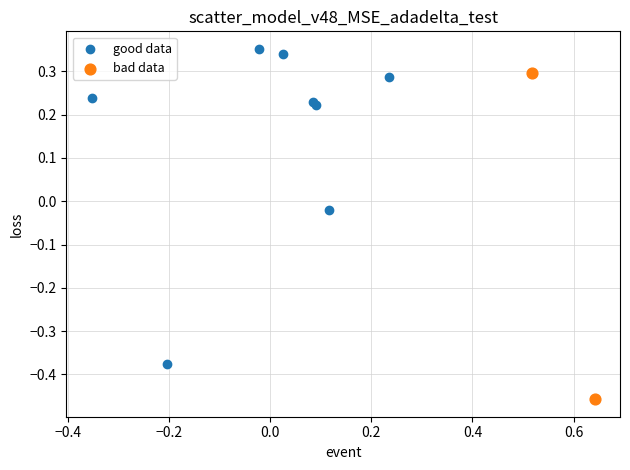

Which series has the widest spread of Y values?

bad data